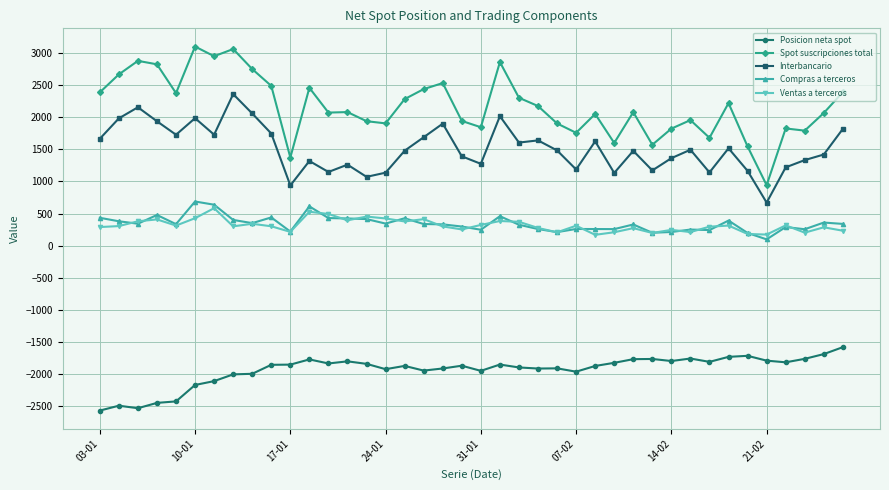

What is the greatest value displayed?

3102